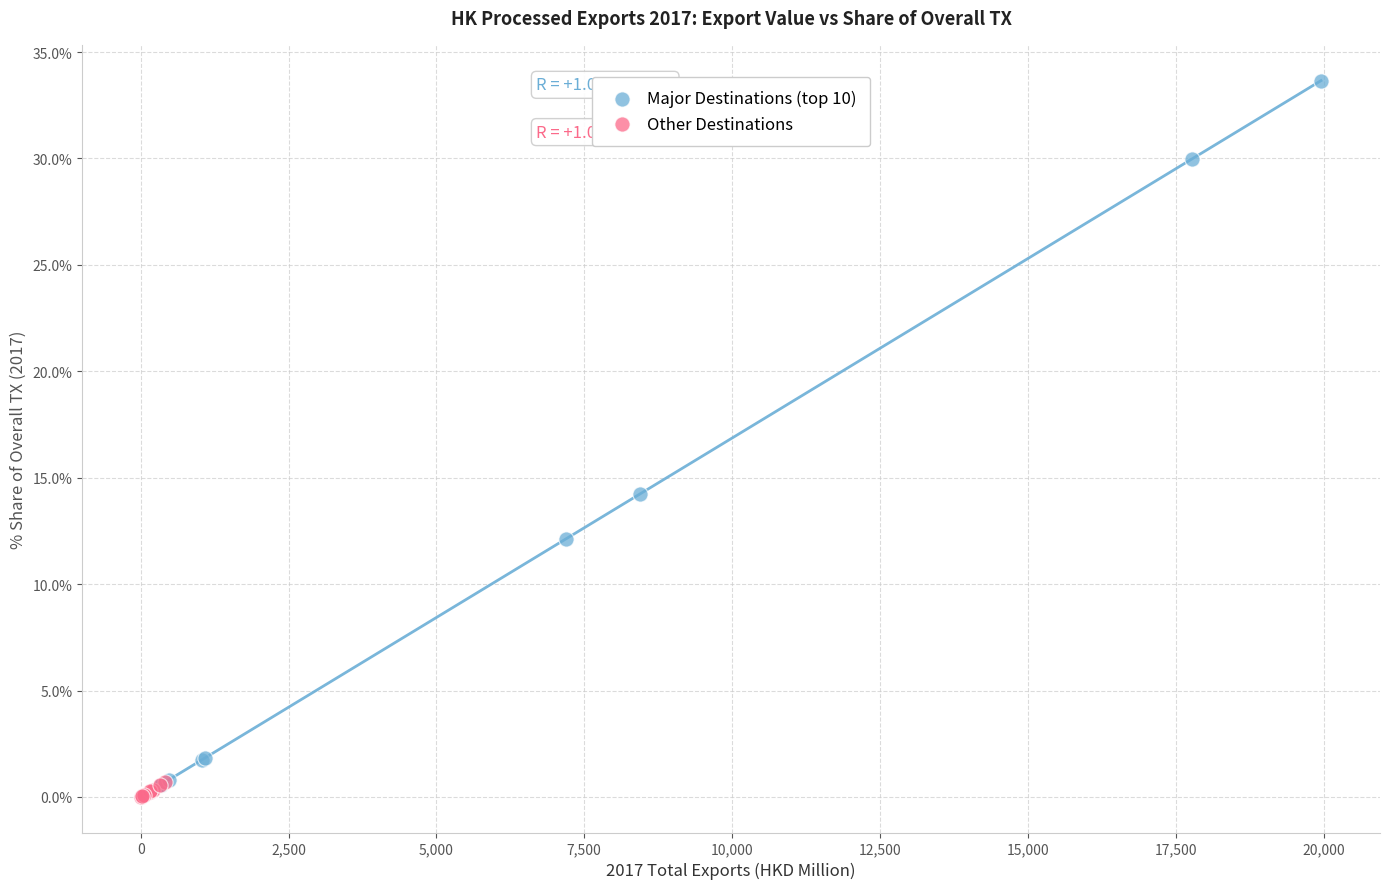

Which series has the largest Y range (max minus min)?

Major Destinations (top 10)